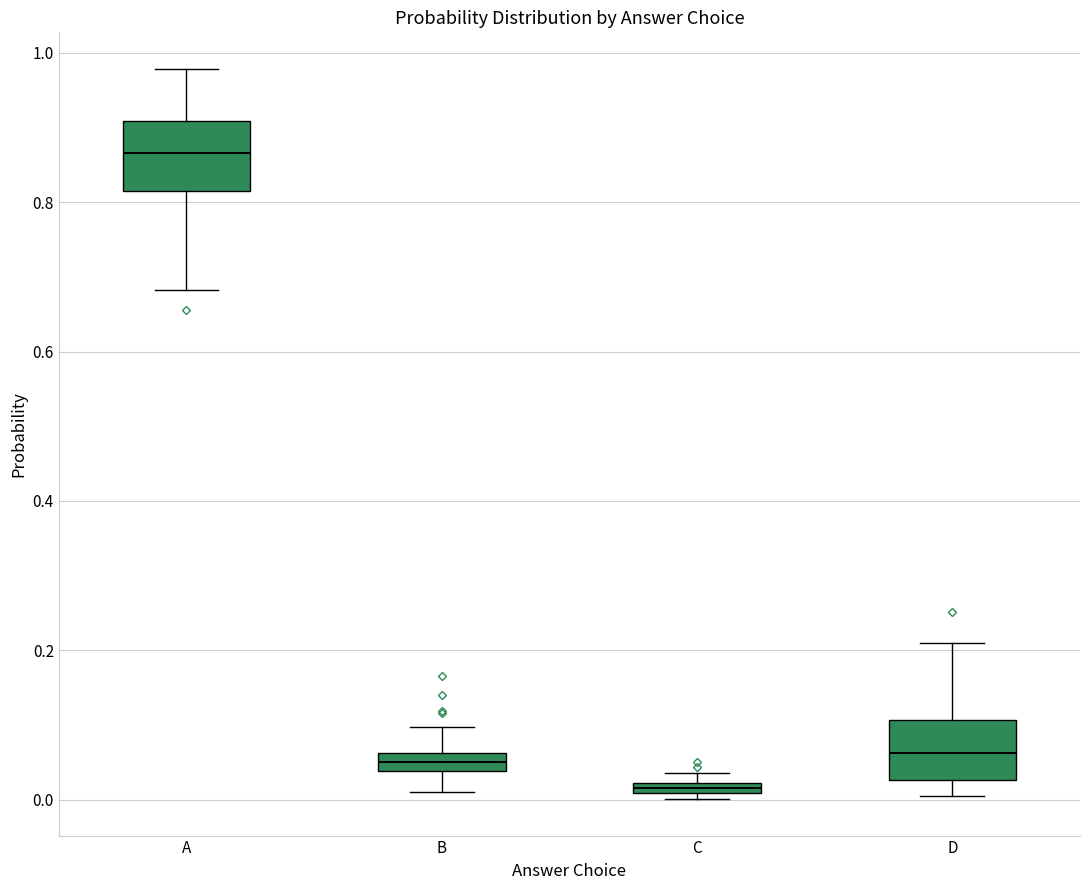

Which box's median line is the lowest?

C